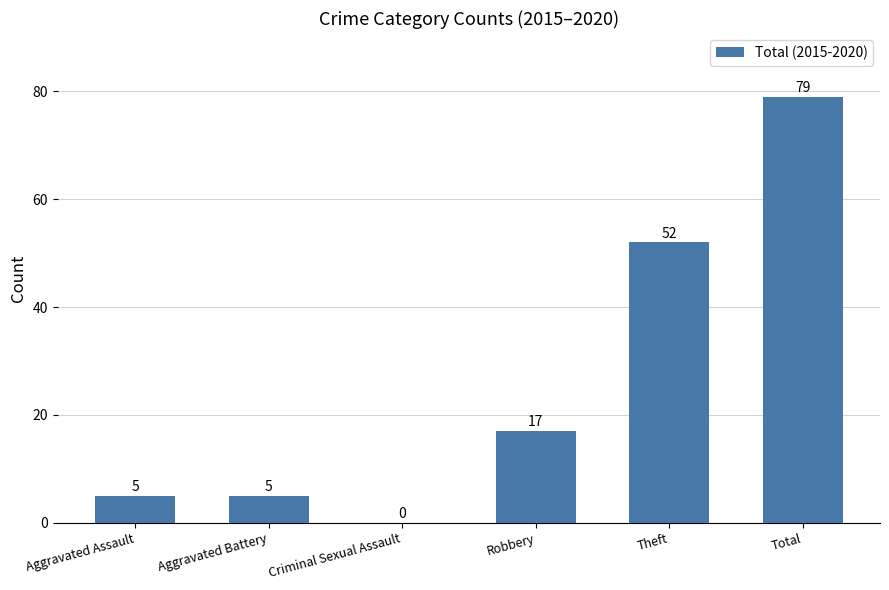

At which label is the value closest to 39?

Theft